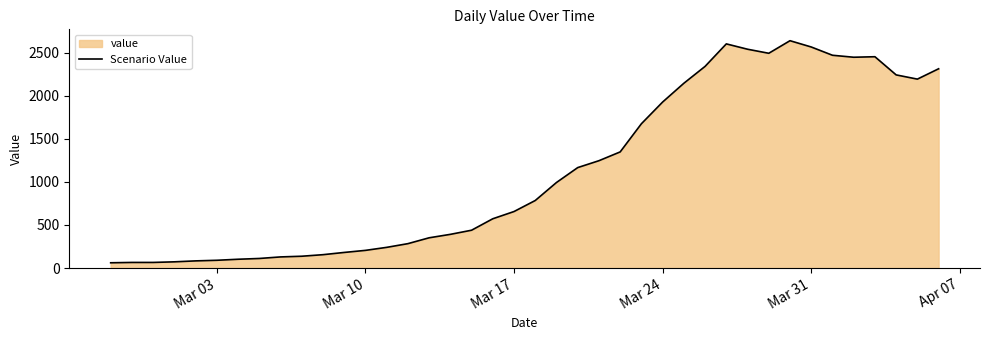

Reading left to right, what are all the values shown in this chart?

61	65	65	72	83	90	102	111	129	137	155	181	205	240	283	351	391	439	572	656	784	993	1166	1246	1348	1675	1927	2145	2341	2602	2540	2493	2639	2566	2470	2447	2453	2242	2193	2313